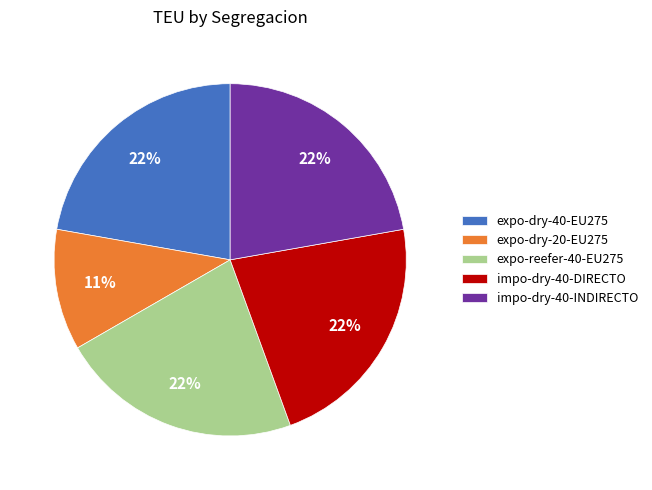

Is it true that impo-dry-40-DIRECTO is 16% of the pie?

False